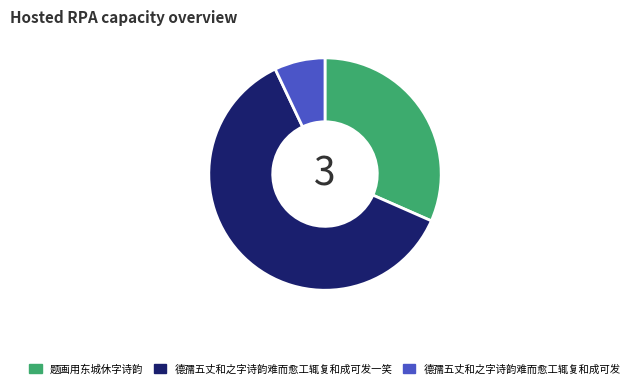

How many slices are in this pie chart?

3